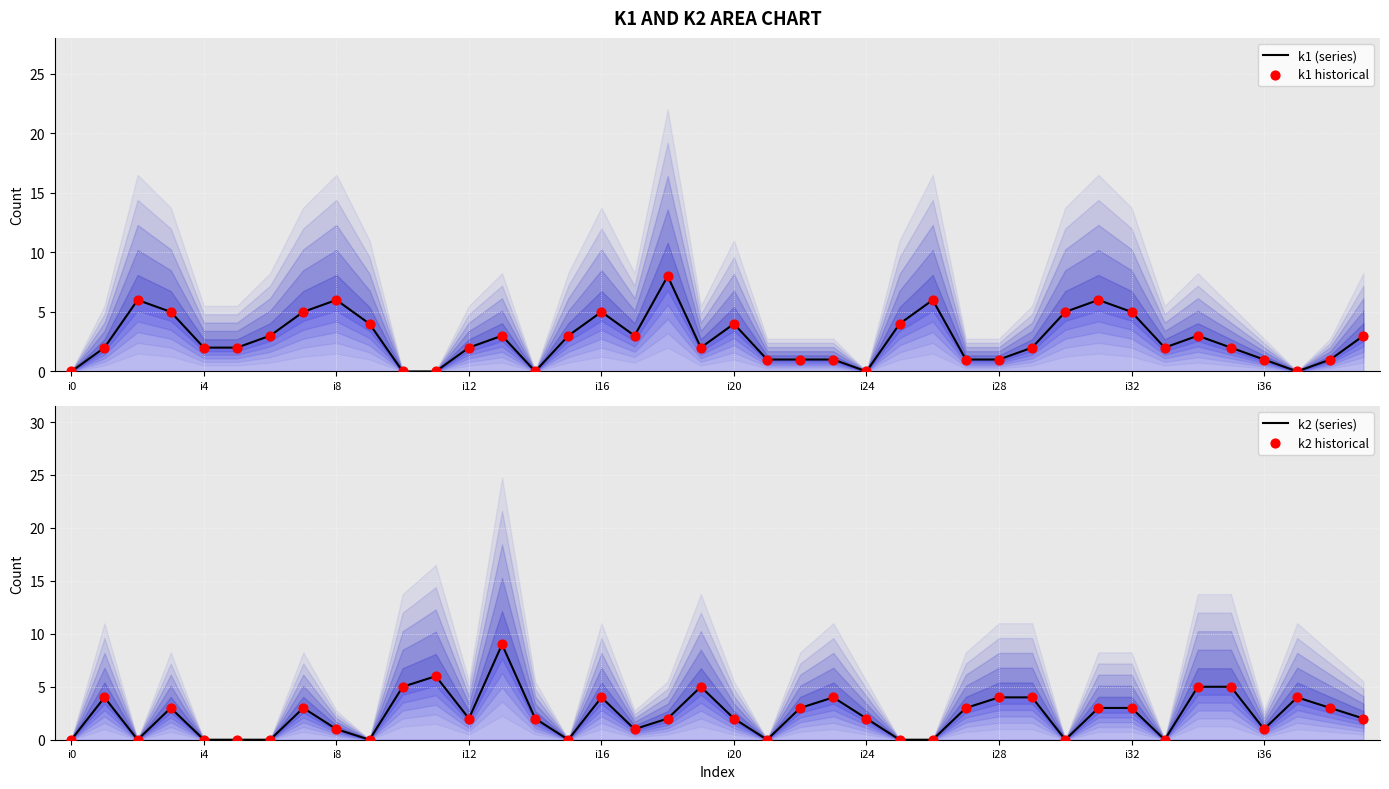

At which category is the sum across all series the highest?

13